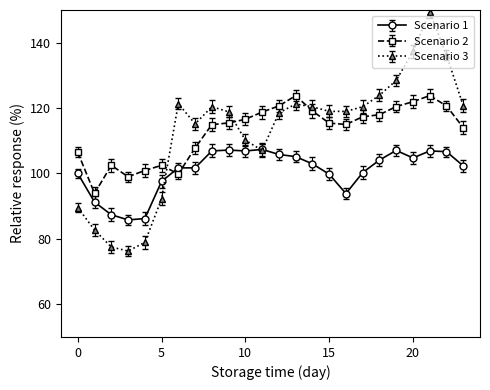

How many values in the Scenario 3 series exceed 118?

15